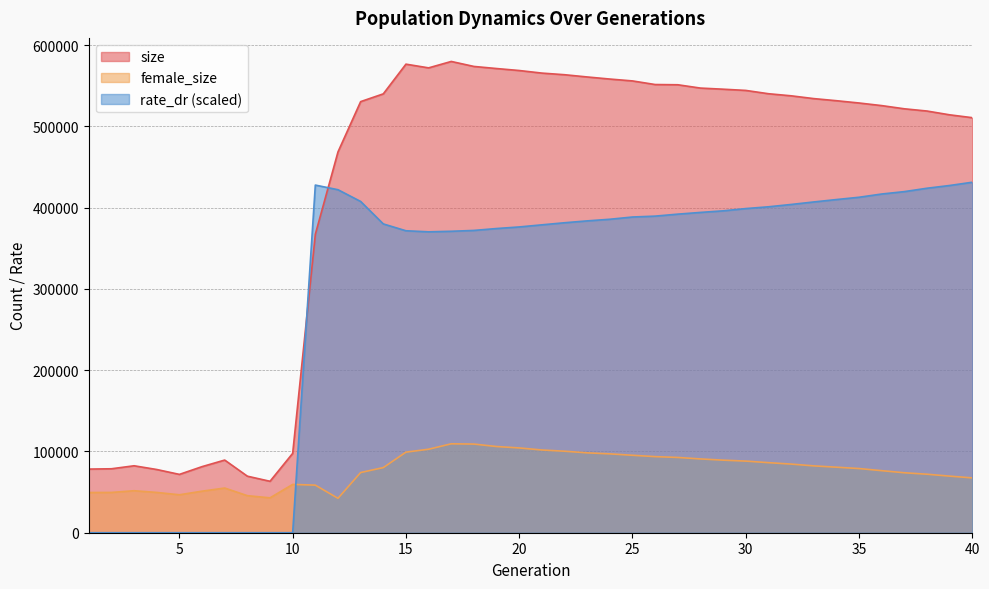

What is the value of the size point at the 15th from the left?

576434.0